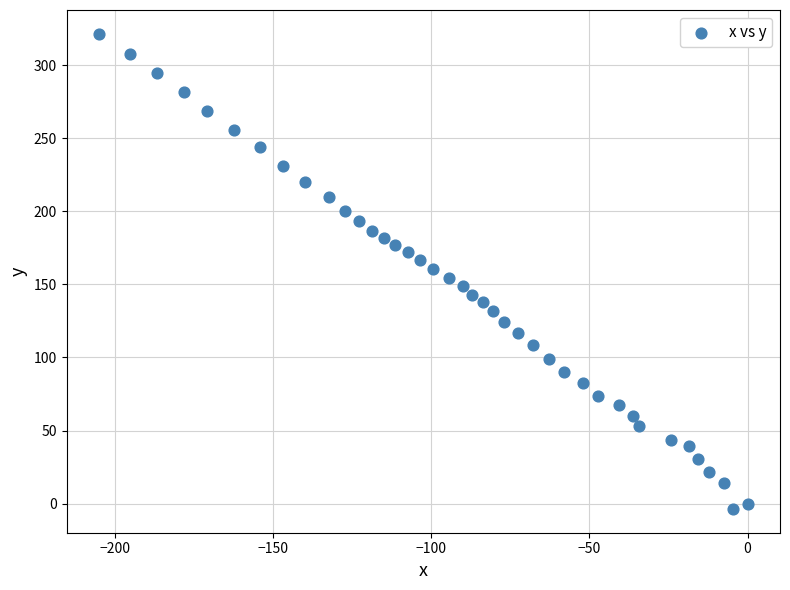

What is the range of Y values (max minus min)?

325.3